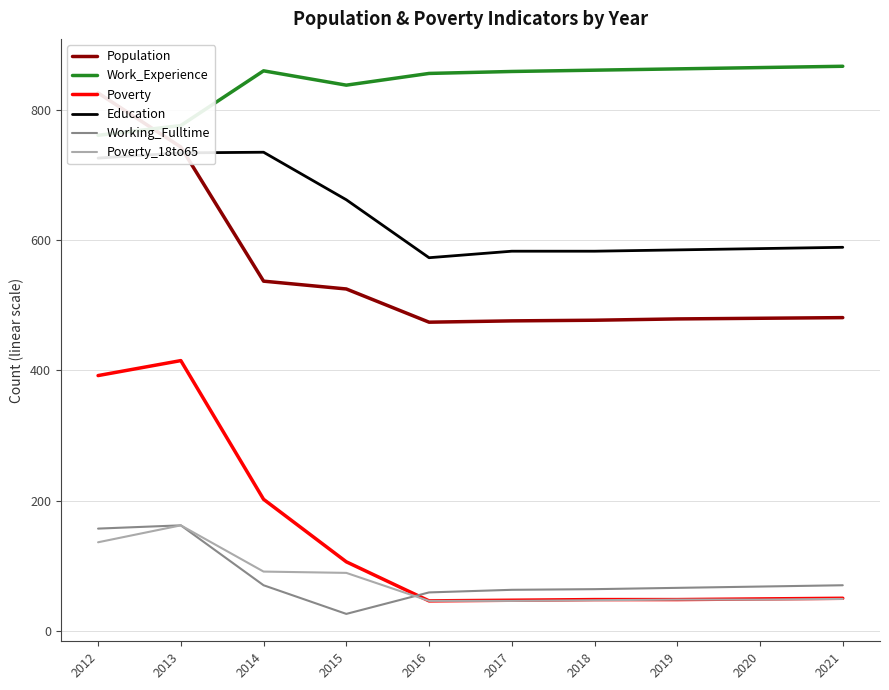

Where does the Population series first go above 481?

2012